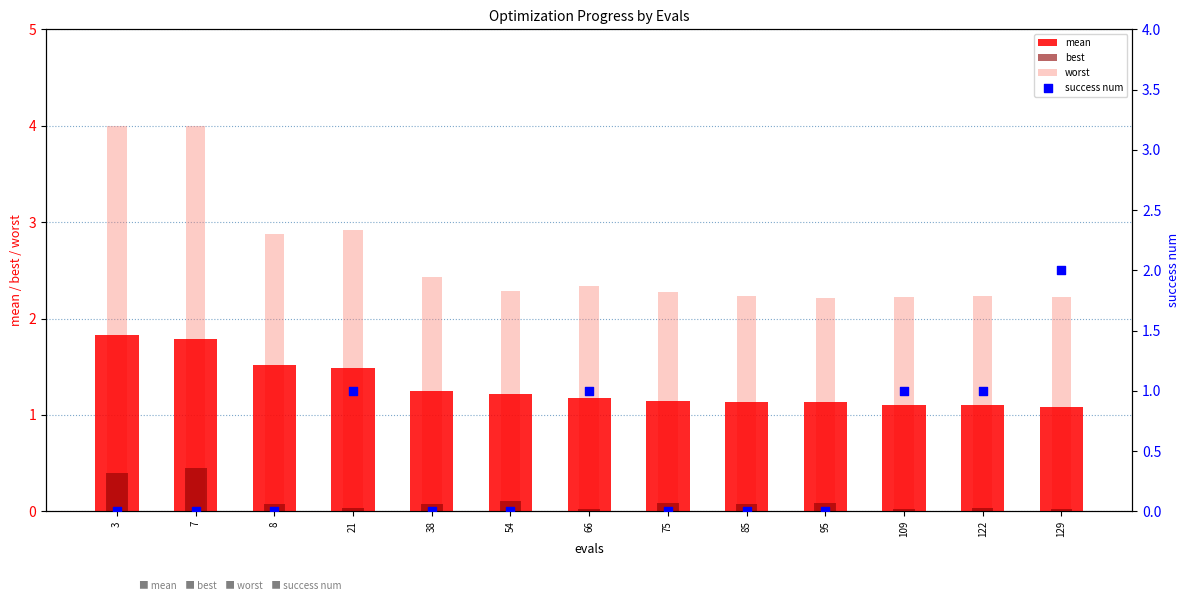

What are all the series names shown in the legend?

mean, best, worst, success num